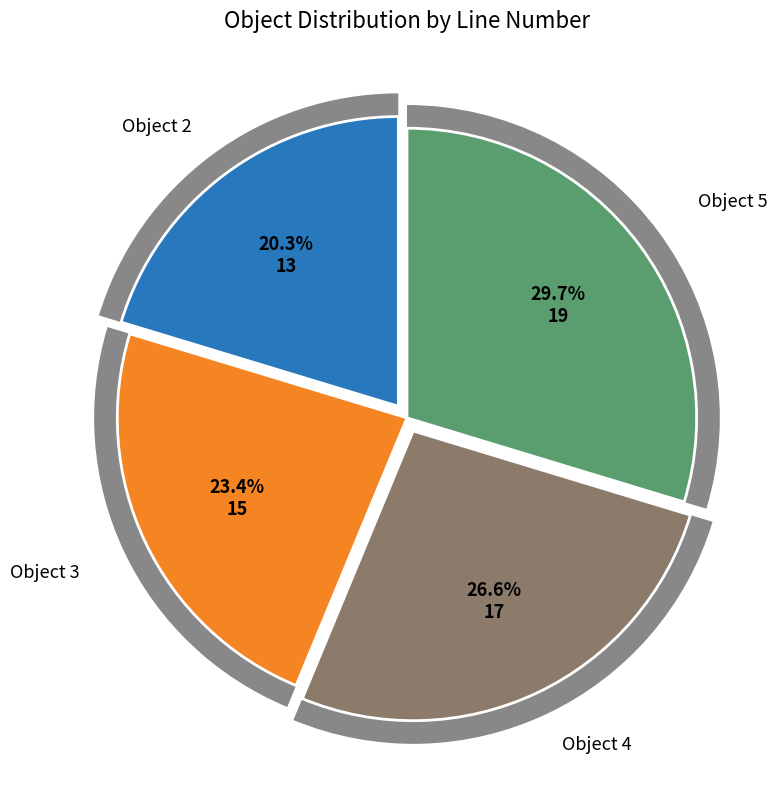

What percentage is the 5 slice, to the nearest percent?

30%